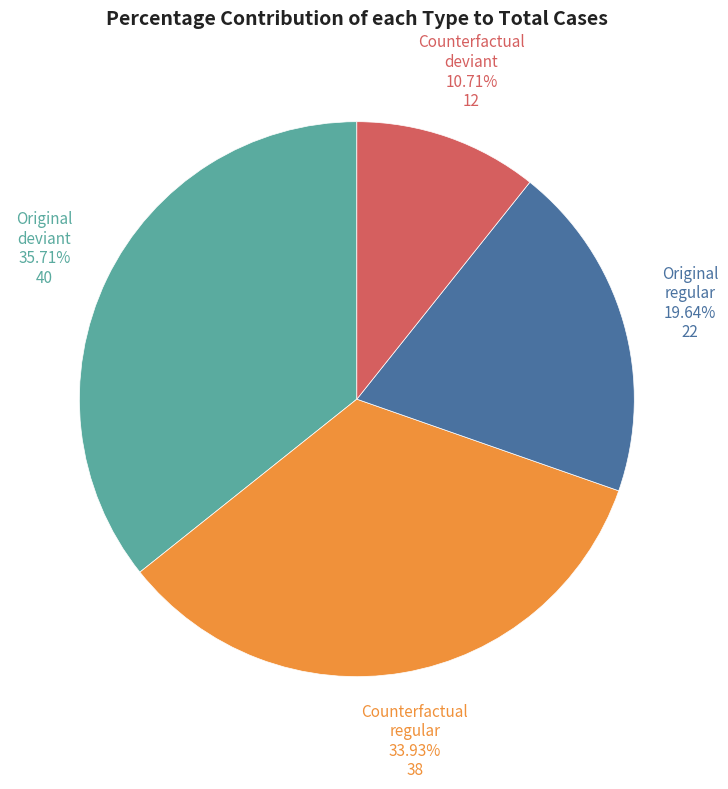

Which category has the smallest portion of the pie?

Counterfactual deviant